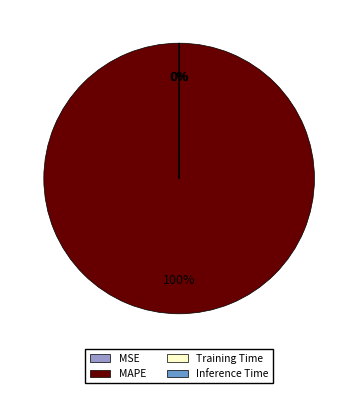

To the nearest percent, what is the difference between the largest and smallest slice percentages?

100%